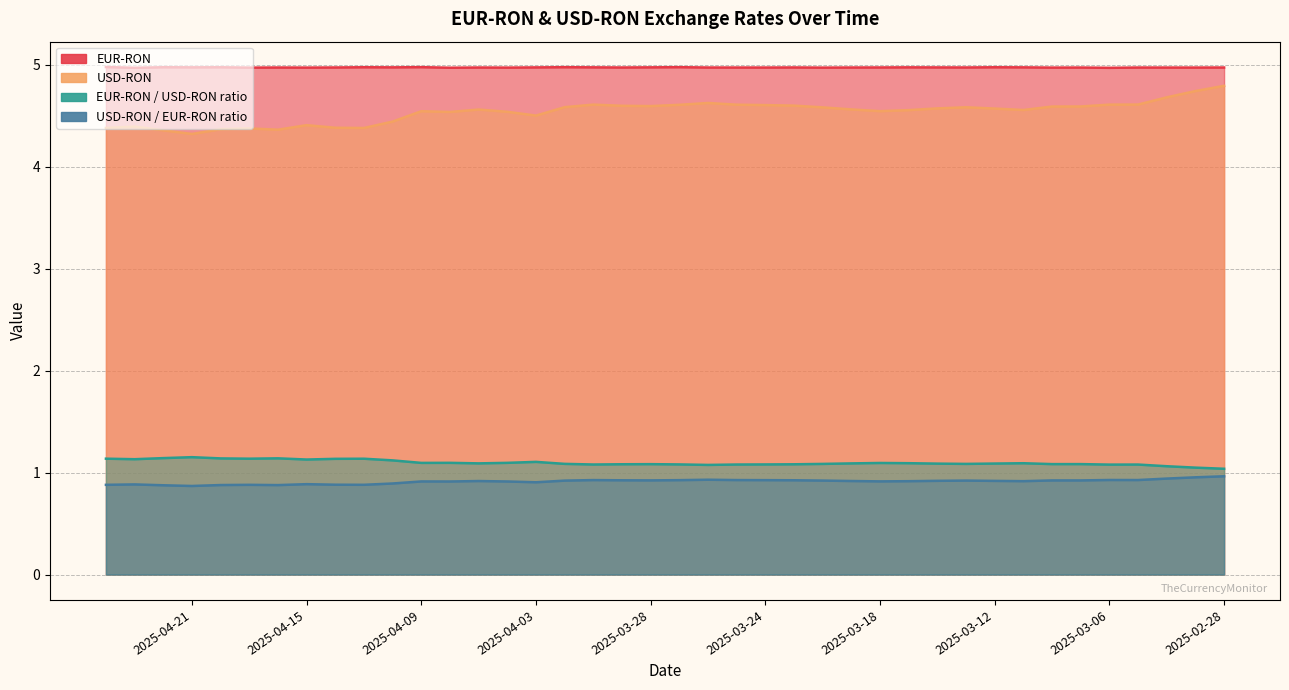

Is the value of EUR-RON at 2025-04-03 greater than the value of USD-RON / EUR-RON ratio at 2025-04-18?

Yes